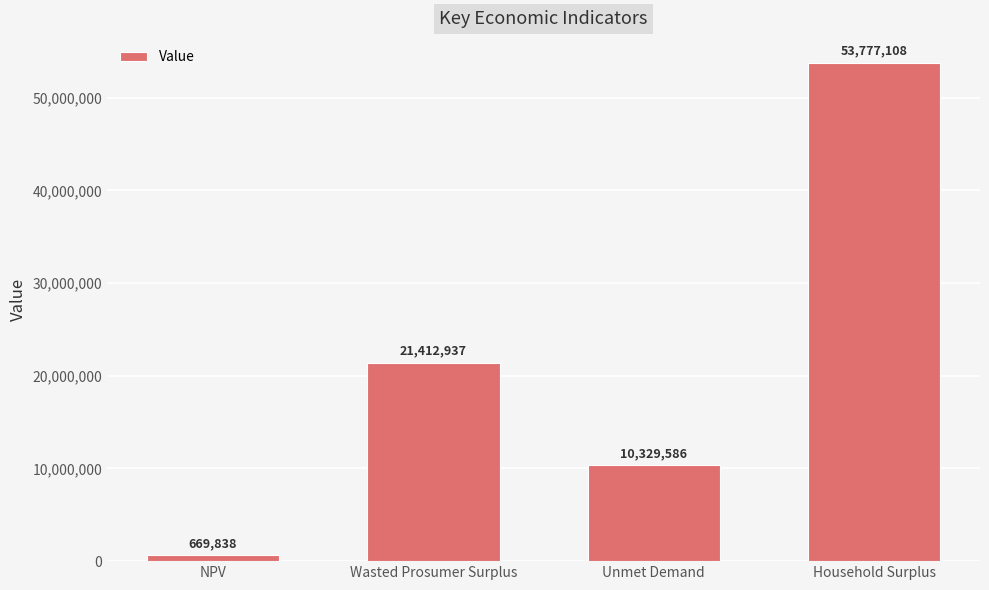

Is it true that the value at Wasted Prosumer Surplus is 21412937.4?

True